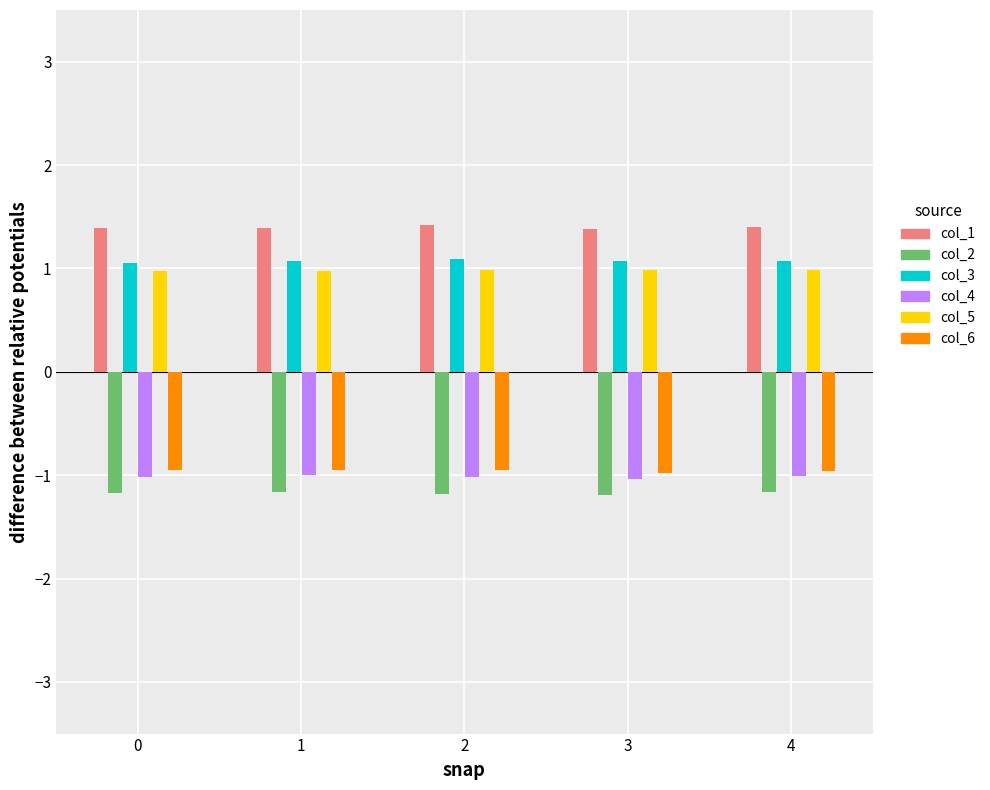

What is the smallest value displayed?

-1.2